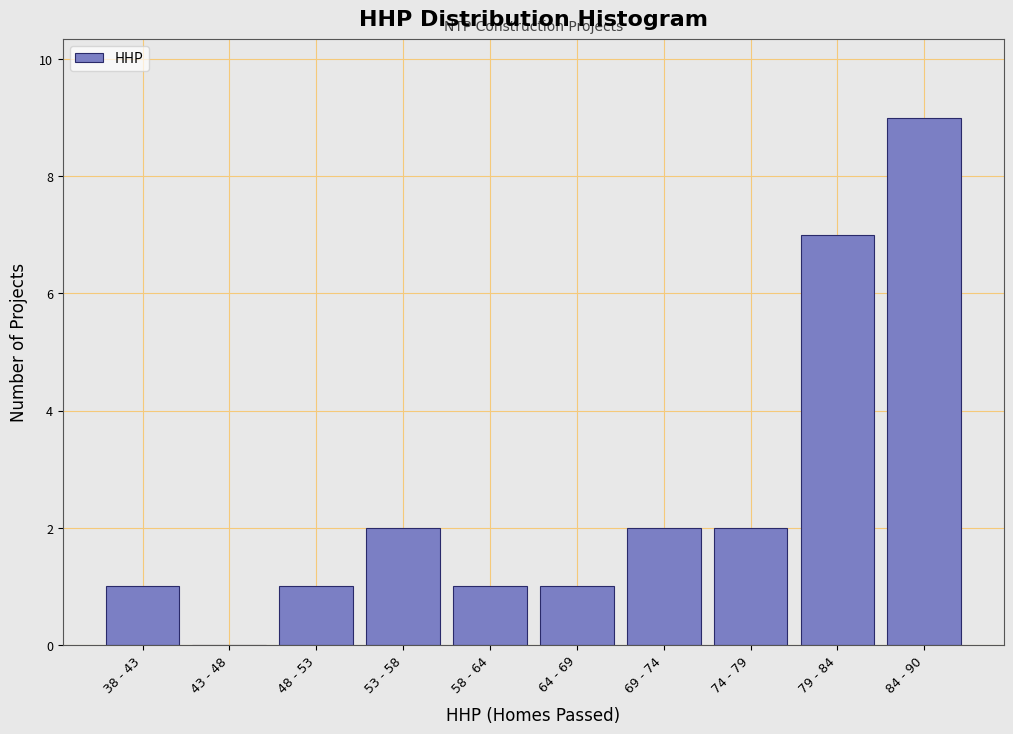

Reading left to right, extract all data points from this chart.

38 - 43=1	43 - 48=0	48 - 53=1	53 - 58=2	58 - 64=1	64 - 69=1	69 - 74=2	74 - 79=2	79 - 84=7	84 - 90=9